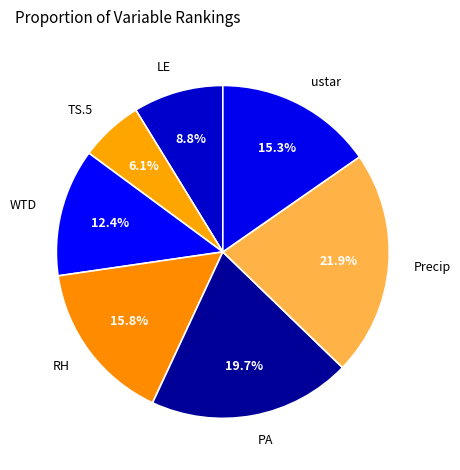

To the nearest percent, what is the difference between the largest and smallest slice percentages?

16%